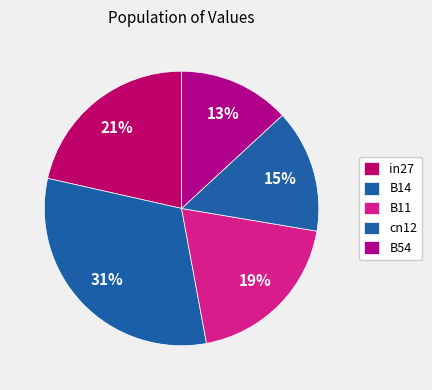

How many slices are in this pie chart?

5